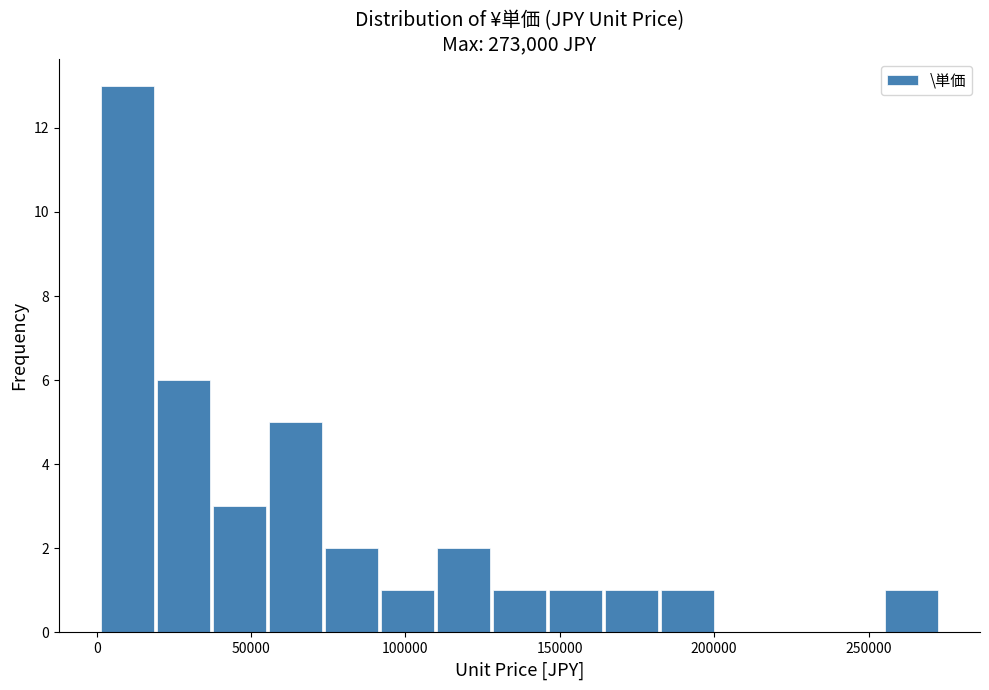

Around what value on the x-axis is the tallest bar? Give the approximate position of its centre, as read against the axis.

10000